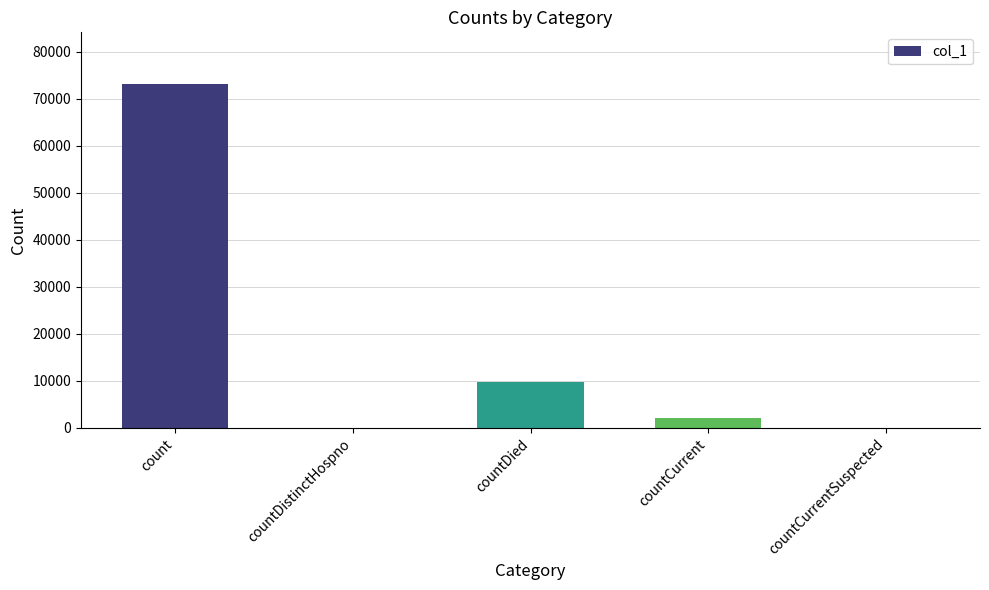

How many data points does each series have?

5